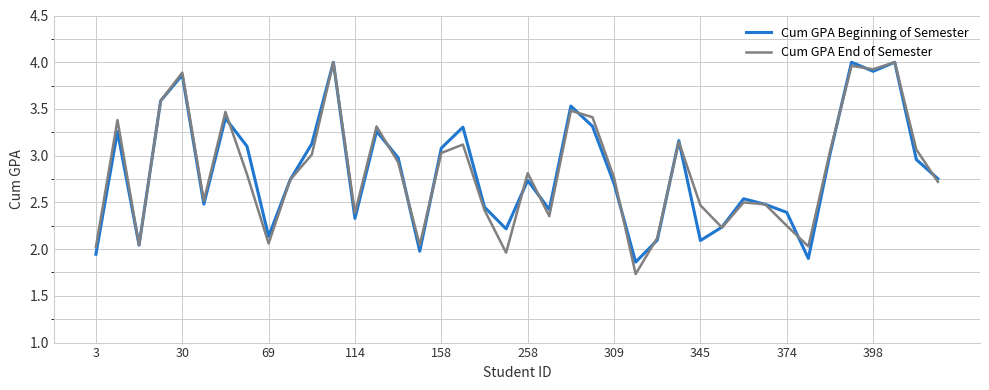

What is the smallest value displayed?

1.7